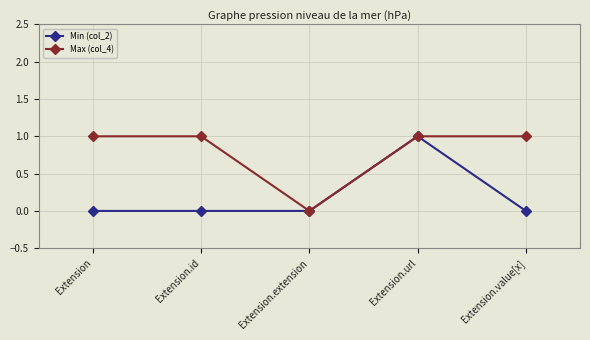

Is it true that Min (col_2) equals 1 at Extension.url?

True